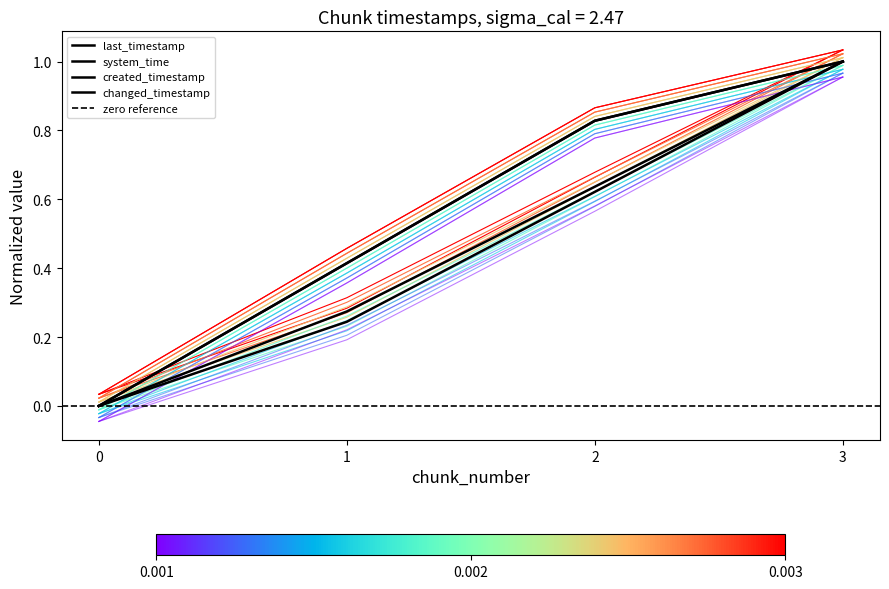

Is it true that changed_timestamp equals 0.5 at 2?

False